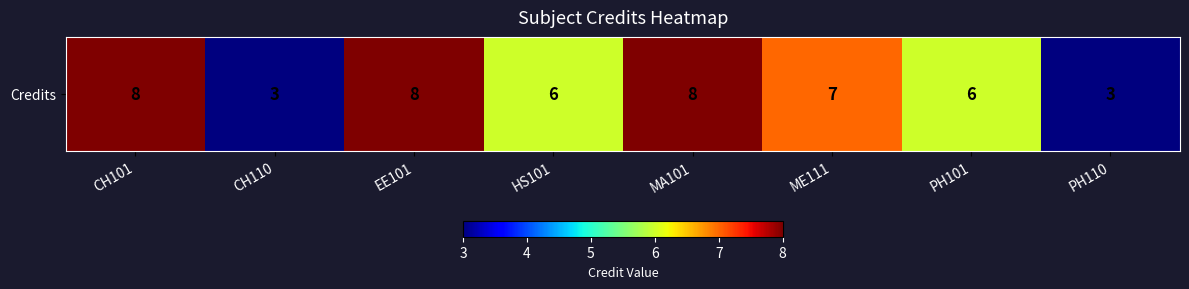

Count the values in the range 6 to 8.

6